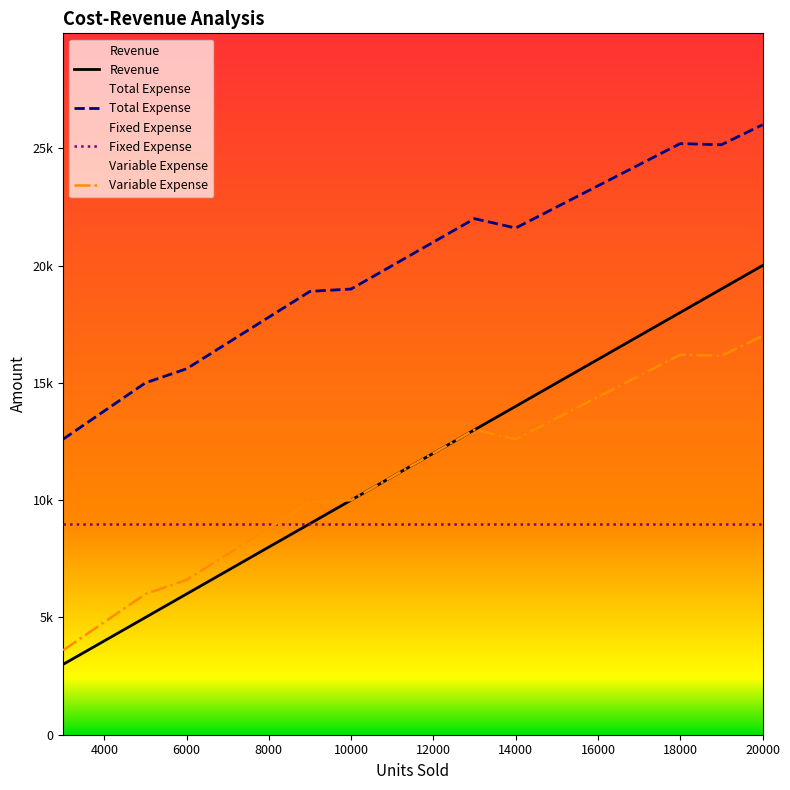

True or false: Revenue has a value of 14000 at 14000.

True